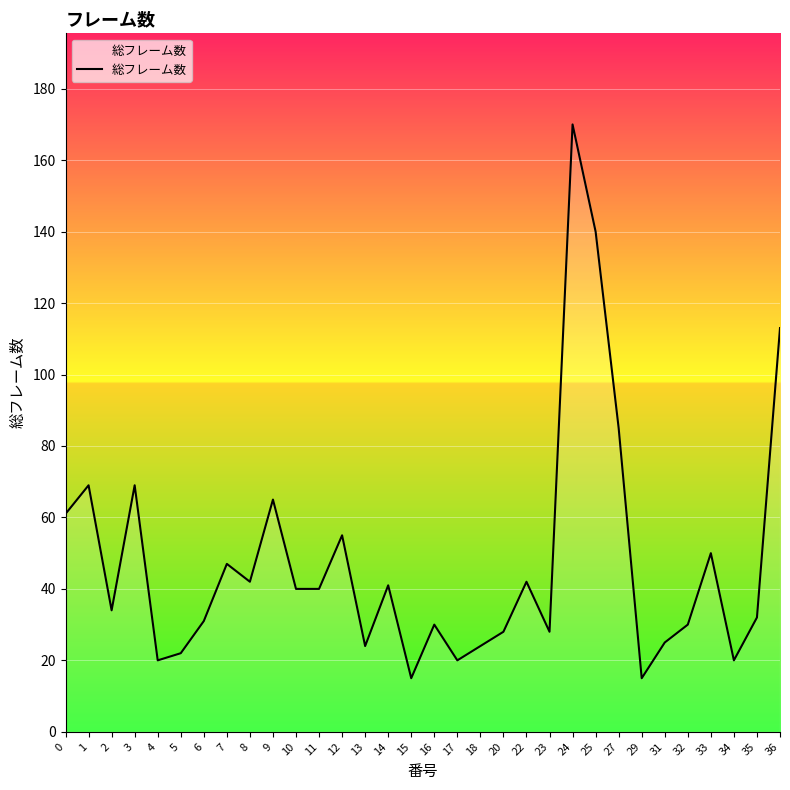

How many interior local peaks (higher than both neighbors) does the data have?

10